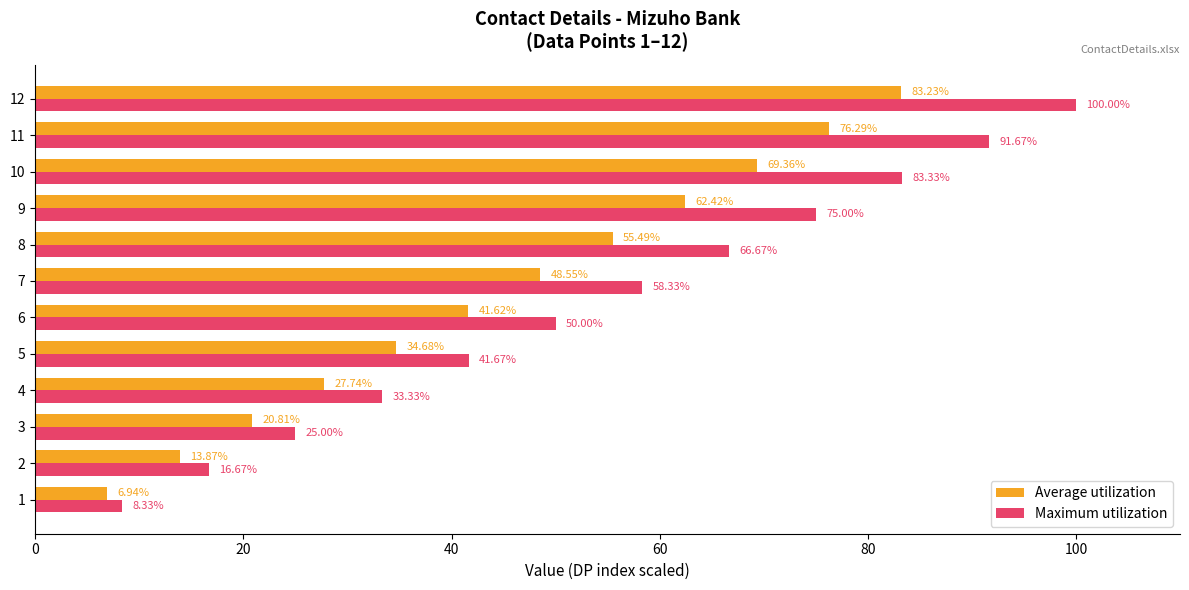

At which category is the sum across all series the highest?

12